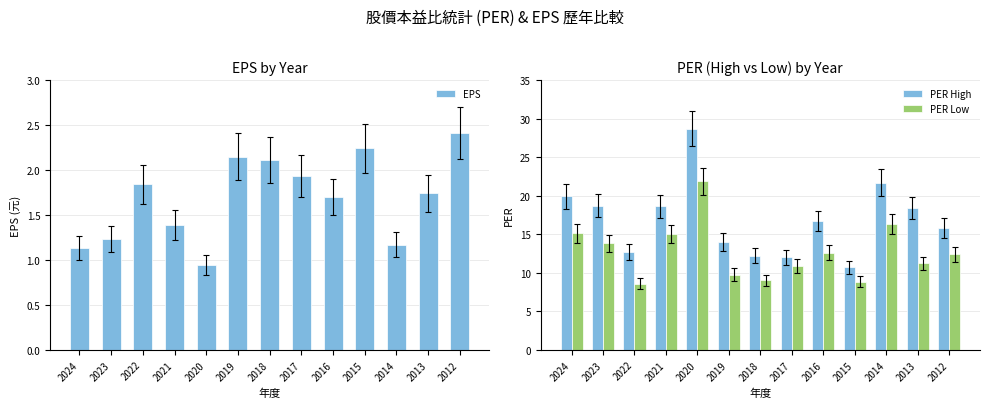

What is the difference between the maximum and second lowest values in the PER Low series?

13.0